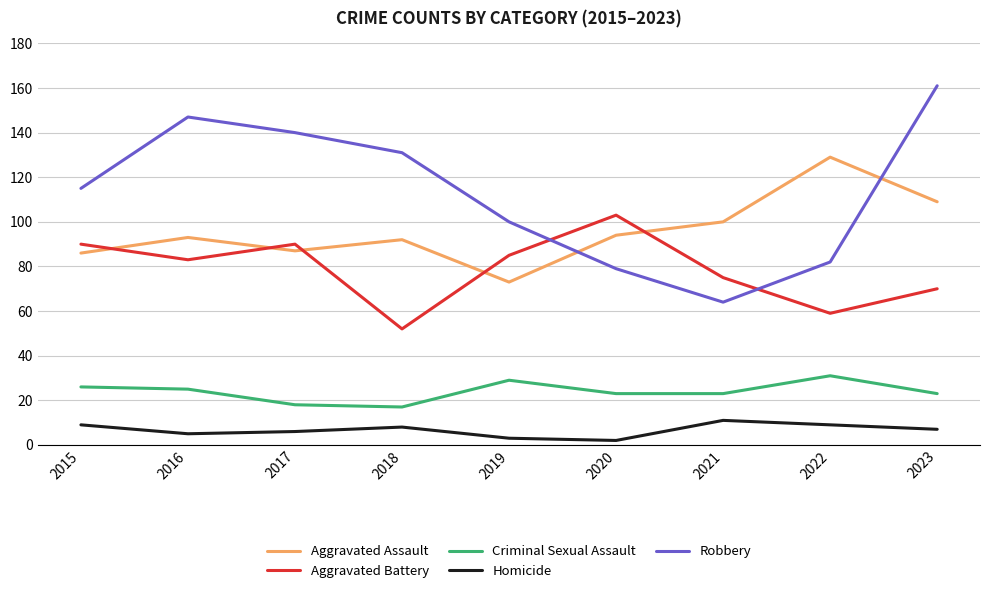

What is the sum of all Robbery values?

1019